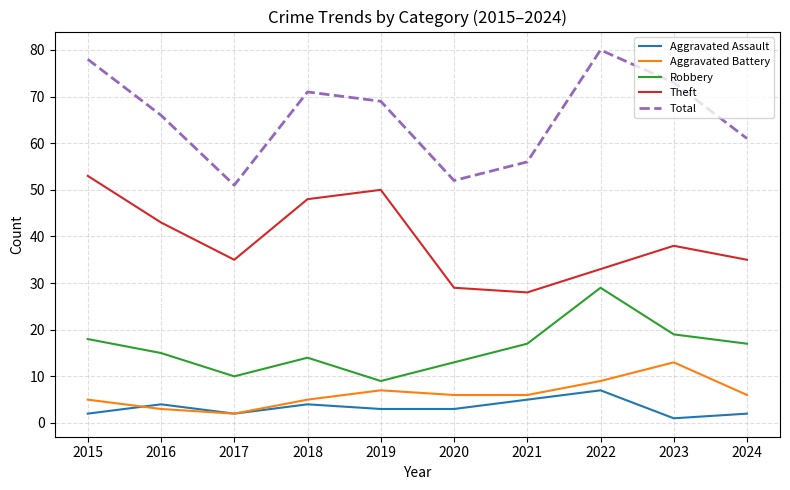

Reading left to right, list all the values displayed in this chart.

Aggravated Assault: 2	4	2	4	3	3	5	7	1	2
Aggravated Battery: 5	3	2	5	7	6	6	9	13	6
Robbery: 18	15	10	14	9	13	17	29	19	17
Theft: 53	43	35	48	50	29	28	33	38	35
Total: 78	66	51	71	69	52	56	80	73	61